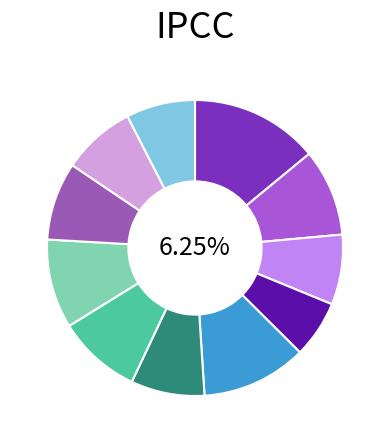

To the nearest percent, what is the combined percentage of Vestland and Nordland?

15%